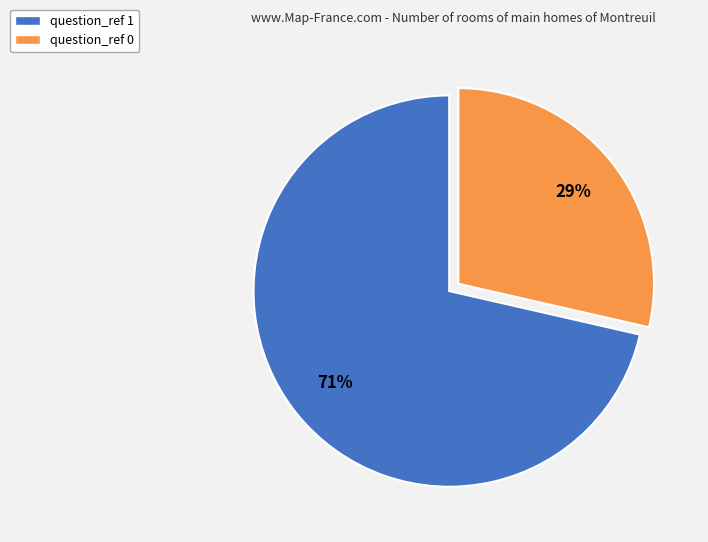

Do question_ref 1 and question_ref 0 together represent more than half of the pie?

Yes